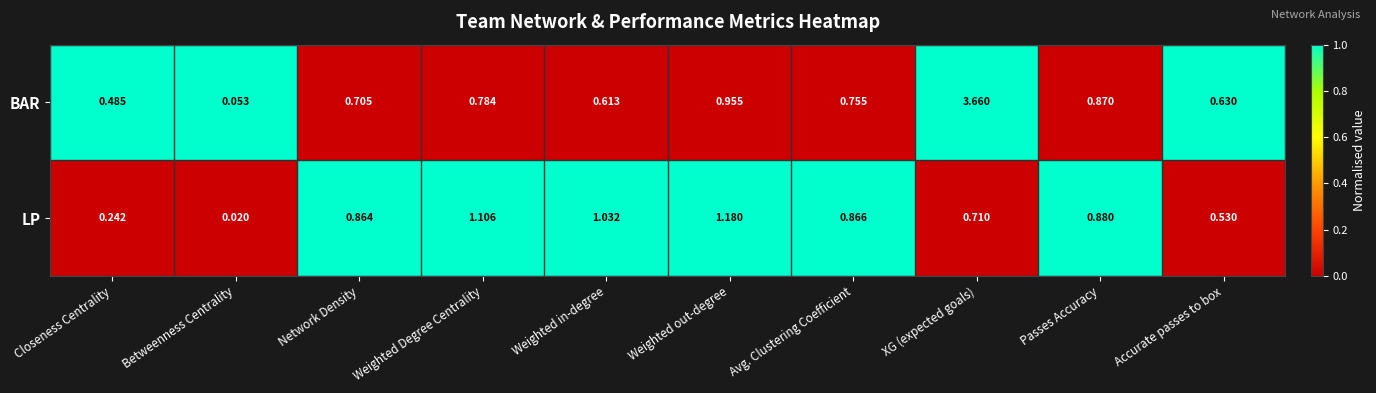

At which category is the sum across all series the highest?

XG (expected goals)